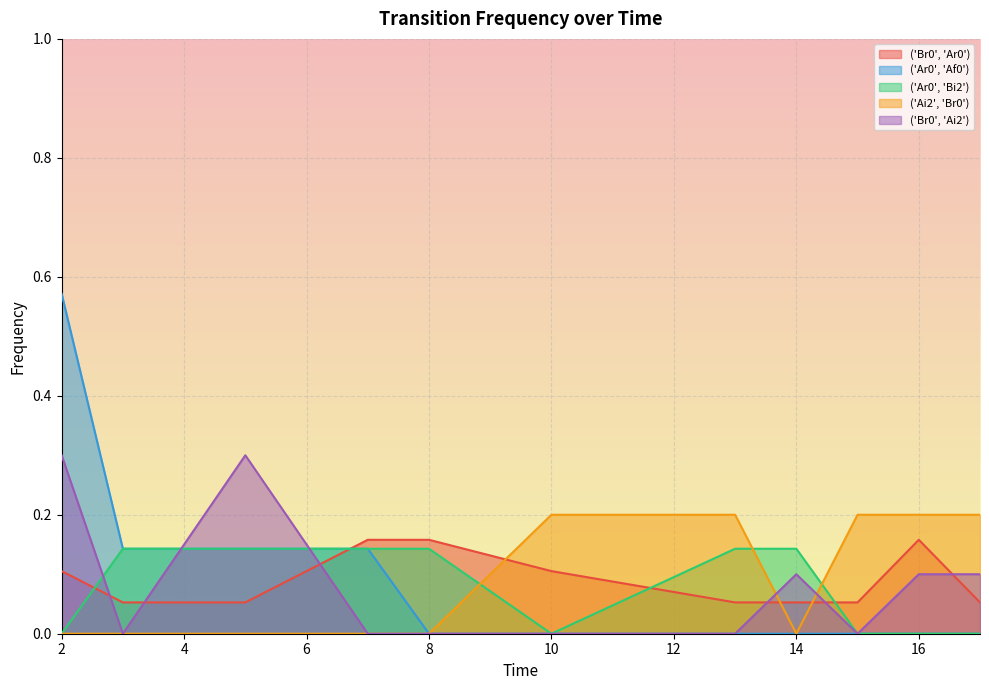

Rank the series by their maximum value, from lowest to highest.

('Ar0', 'Bi2'), ('Br0', 'Ar0'), ('Ai2', 'Br0'), ('Br0', 'Ai2'), ('Ar0', 'Af0')